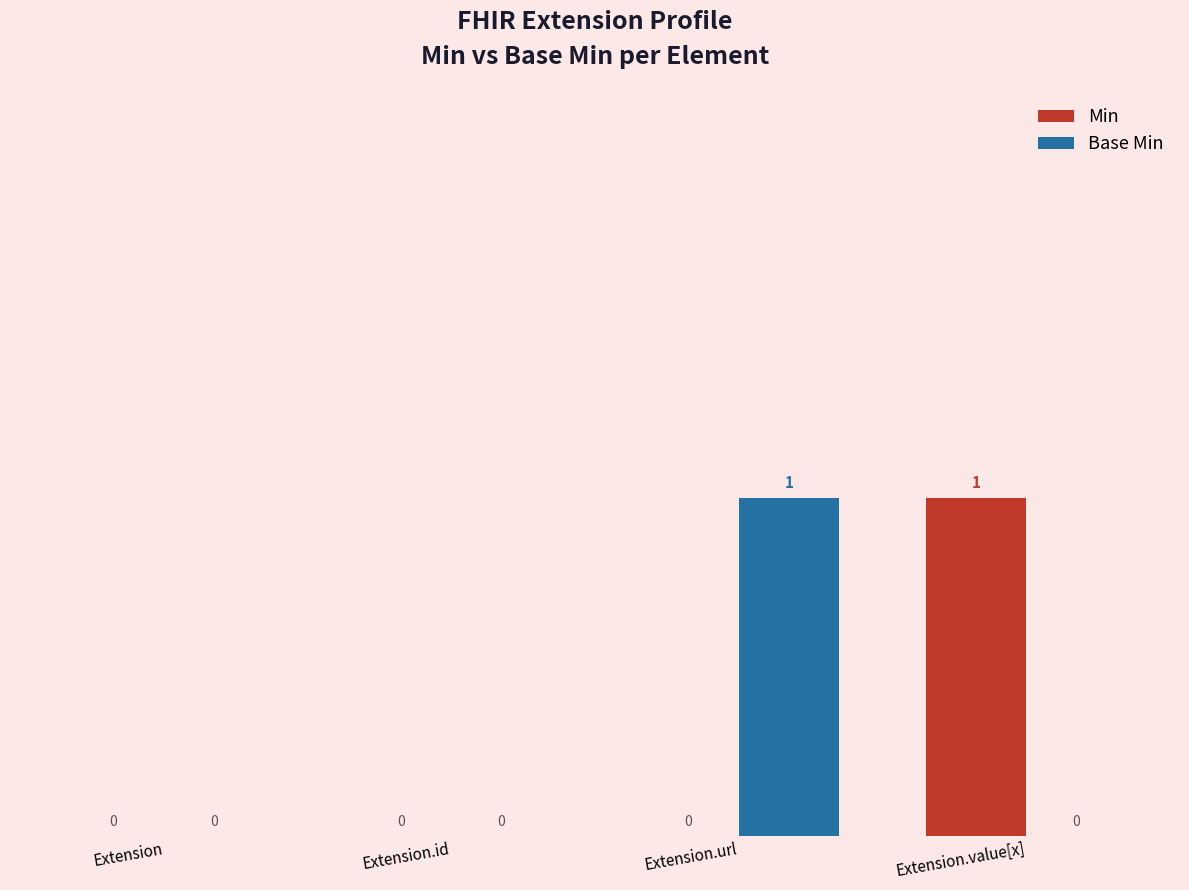

Which series changed the most between Extension and Extension.value[x]?

Min